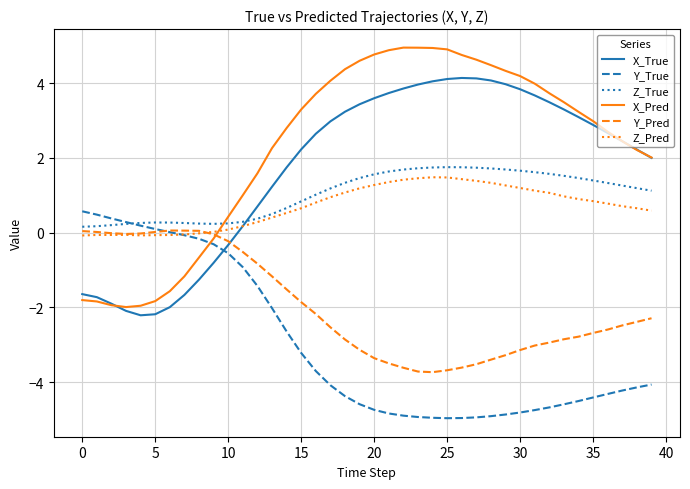

What is the difference between the second highest and minimum values in the Y_Pred series?

3.8